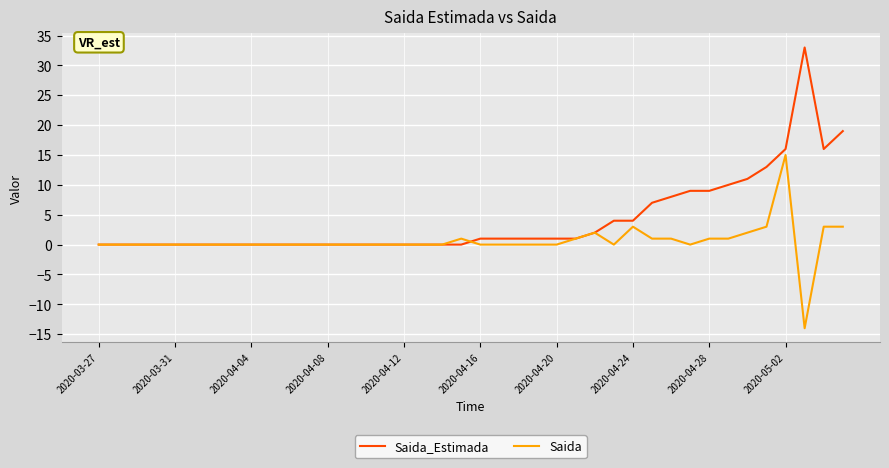

Which series has the widest spread of values?

Saida_Estimada